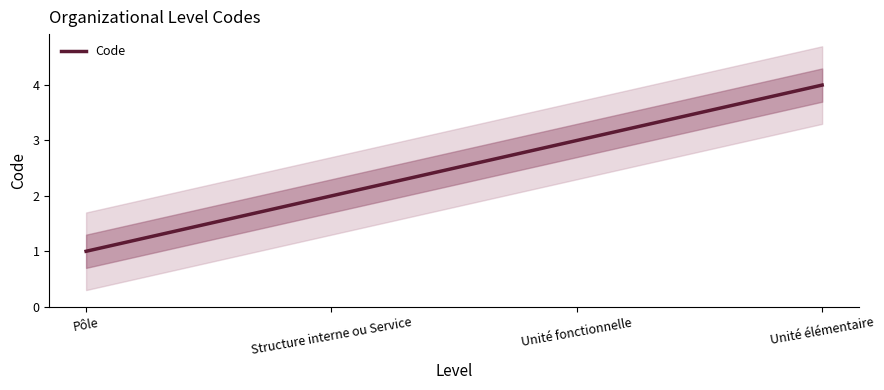

What is the average value?

2